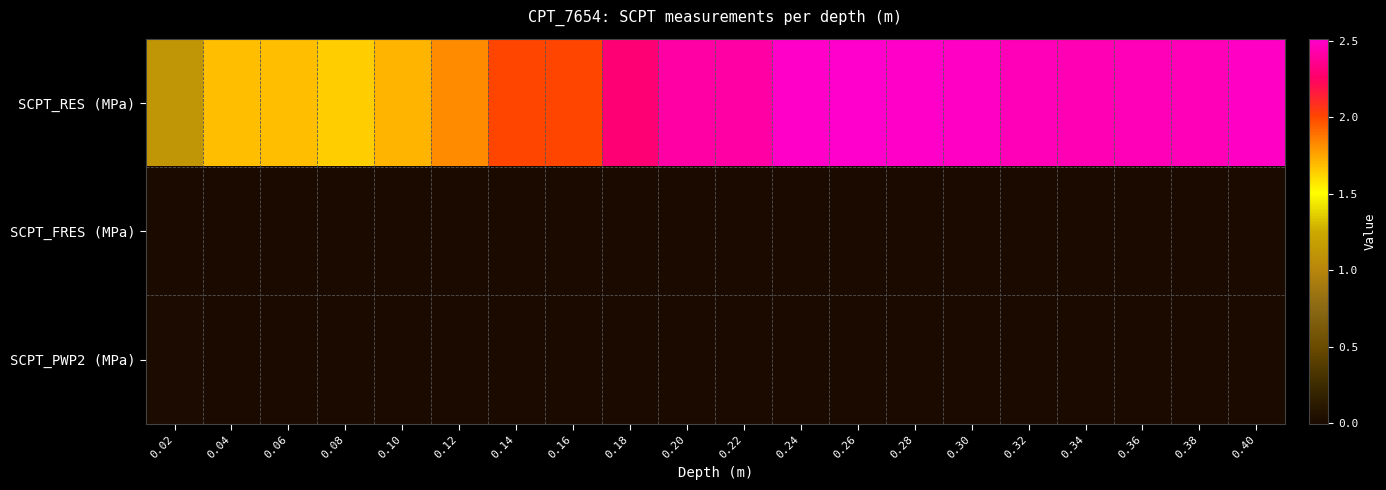

Between 0.40 and 0.10, which is larger?

0.40